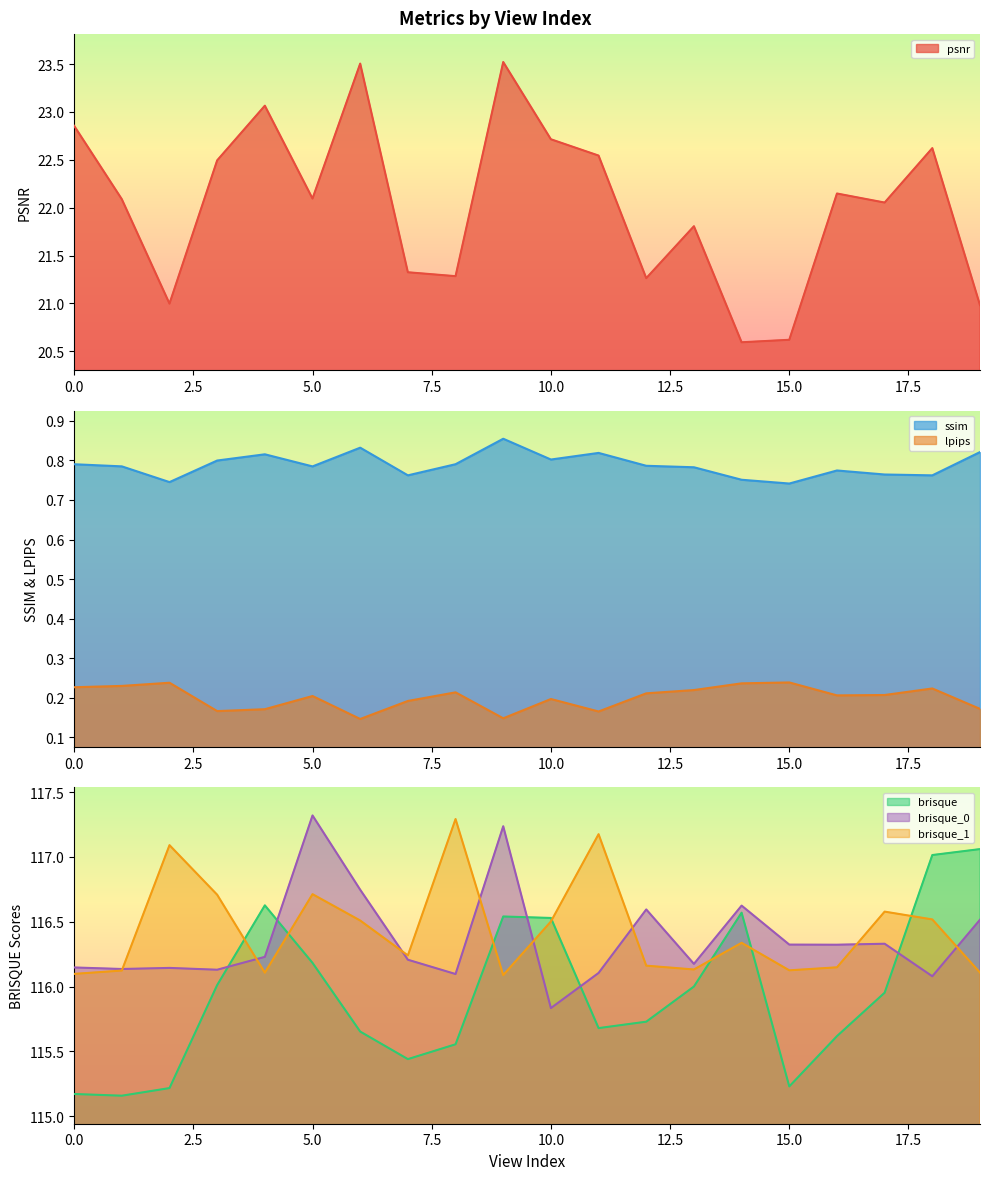

At which label does brisque_0 reach its minimum?

10.0